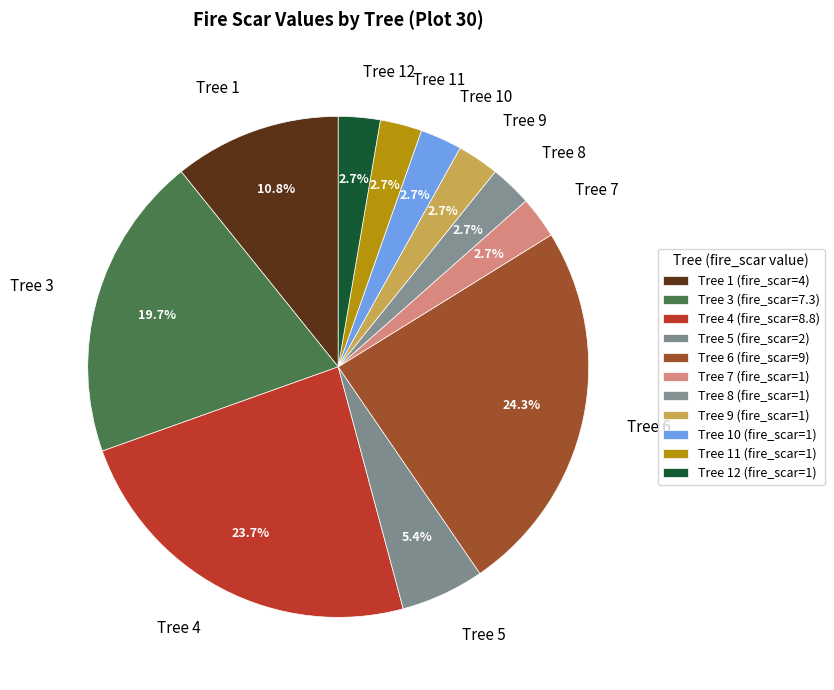

Is there a majority slice in this chart?

No